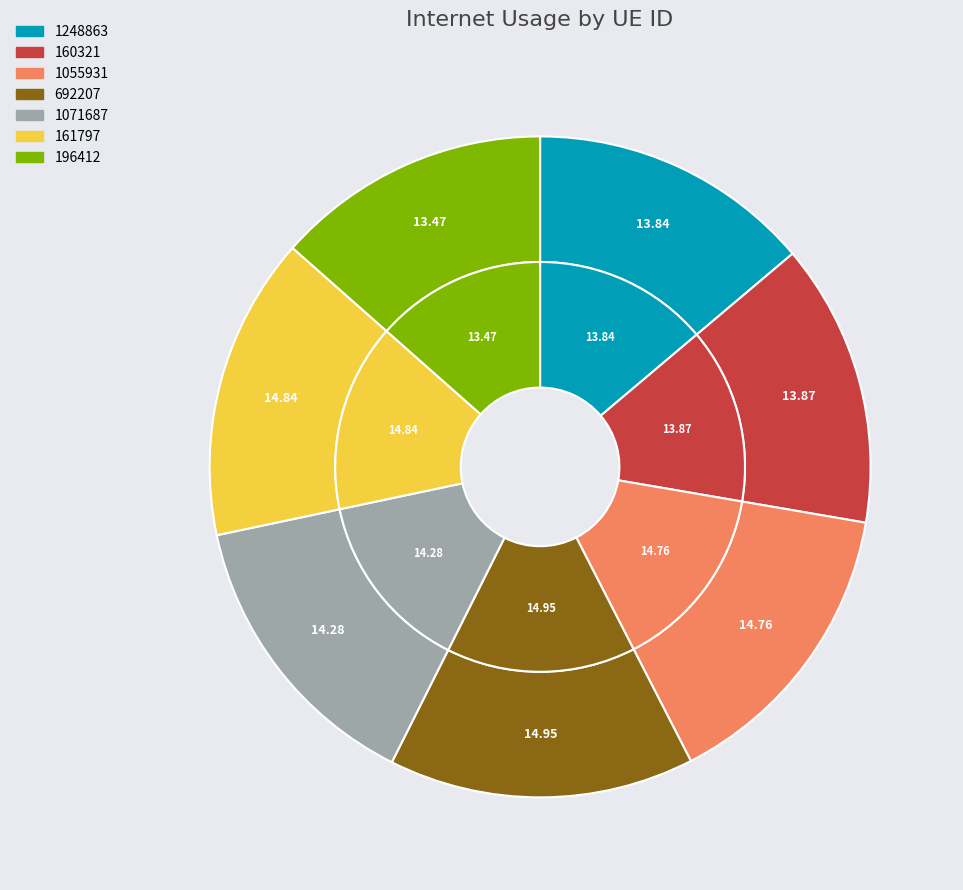

What percentage is the 1248863 slice, to the nearest percent?

14%